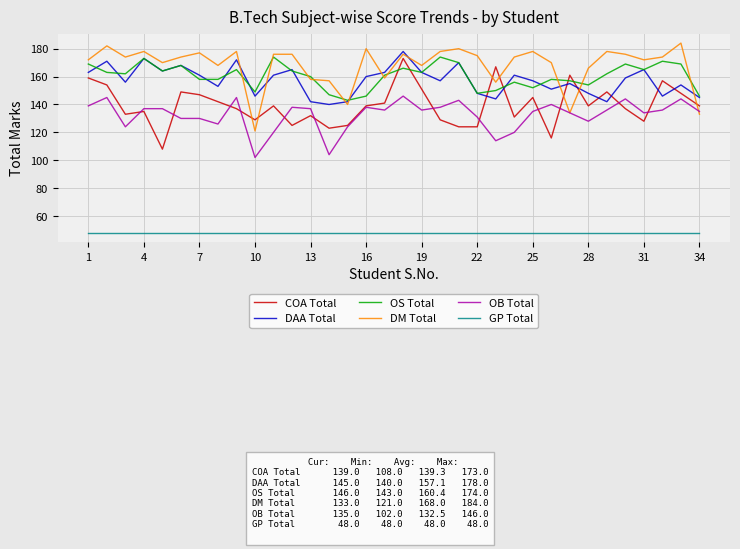

True or false: DAA Total and GP Total cross at least once.

False